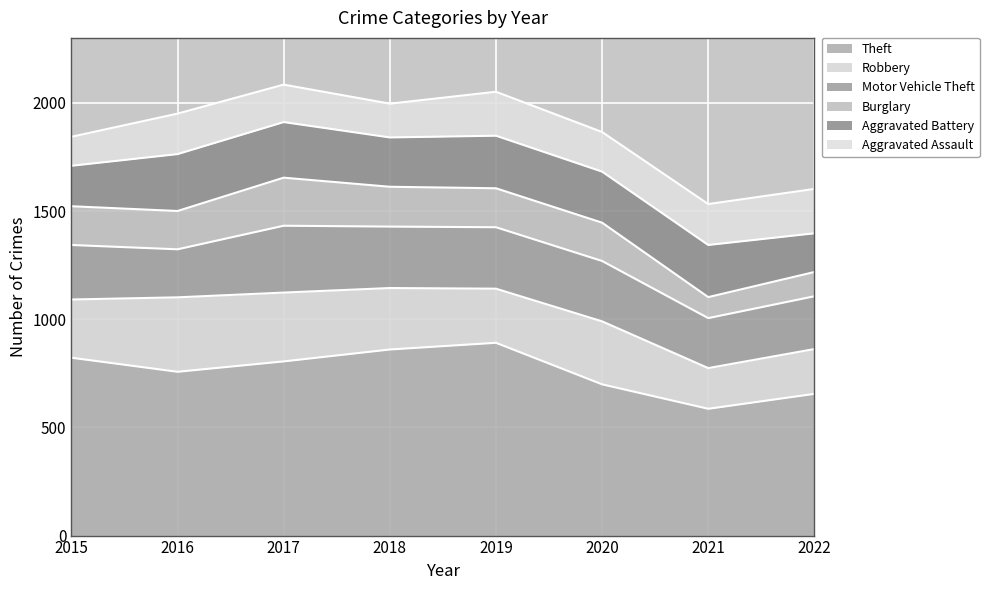

What is the value of the Theft point at the 5th from the left?

891